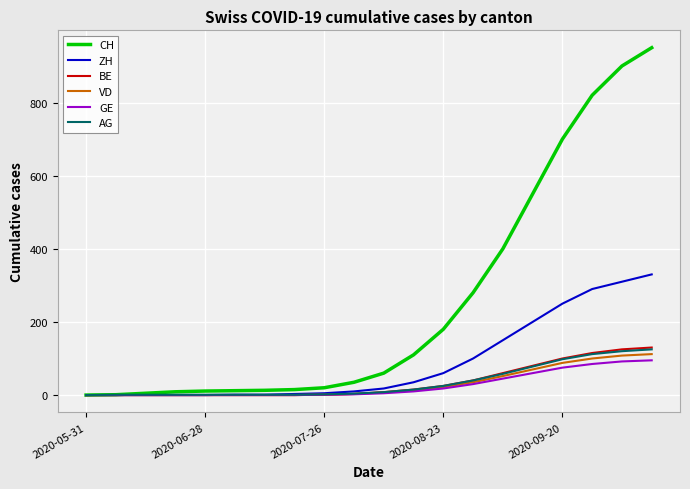

Which series has the widest spread of values?

CH